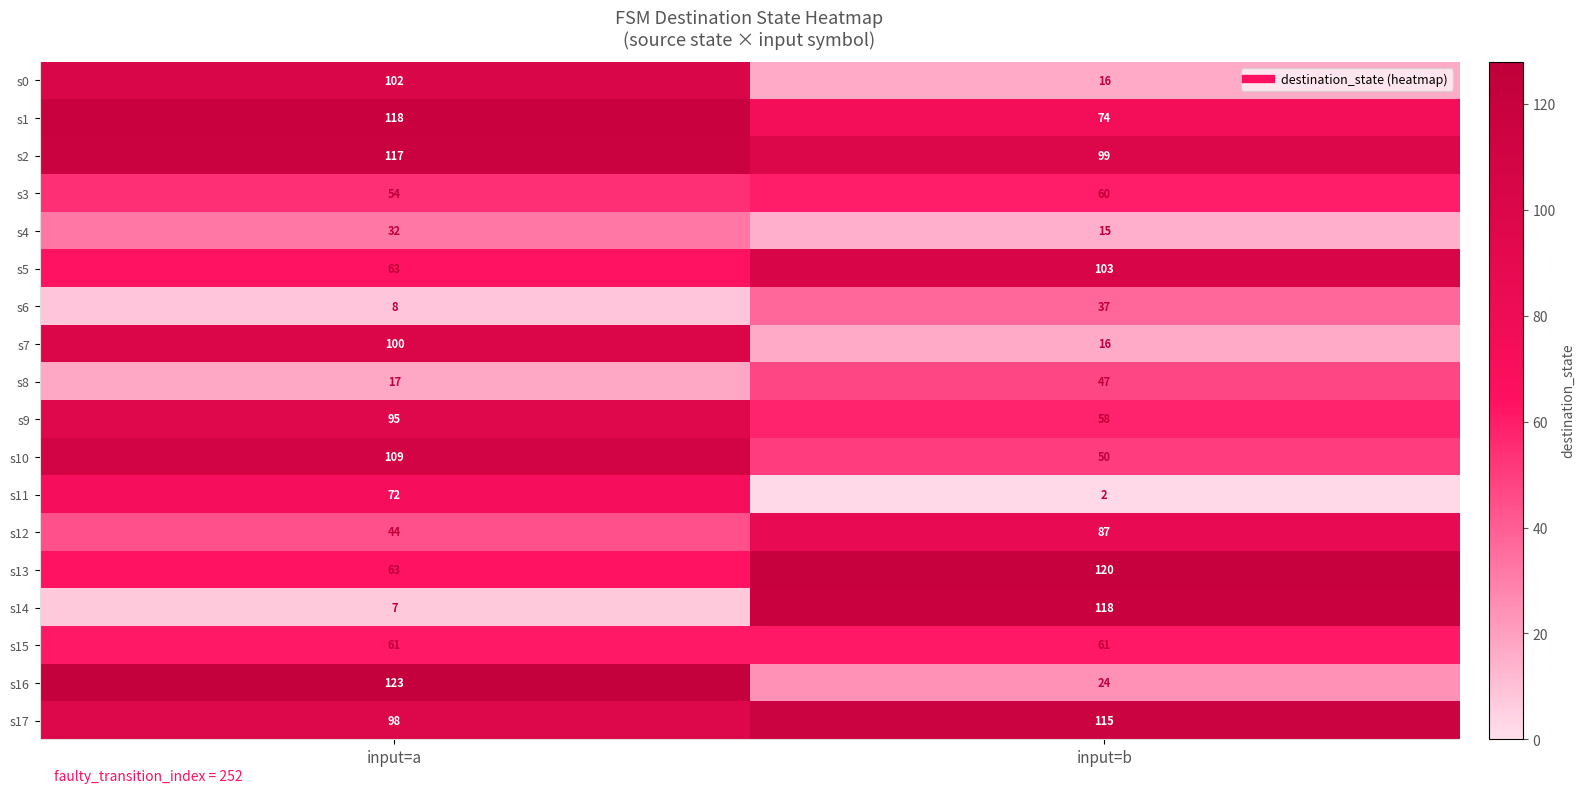

At which label is s17 closest to 106?

input=a